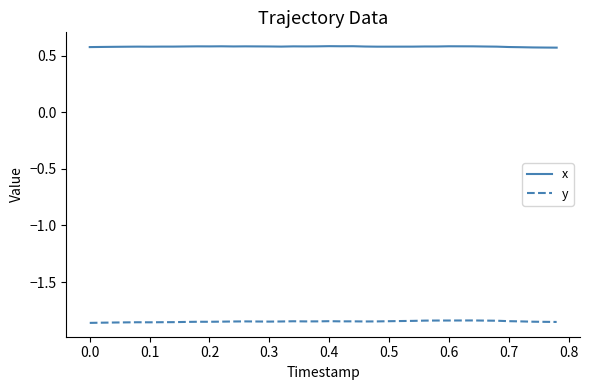

What are all the series names shown in the legend?

x, y